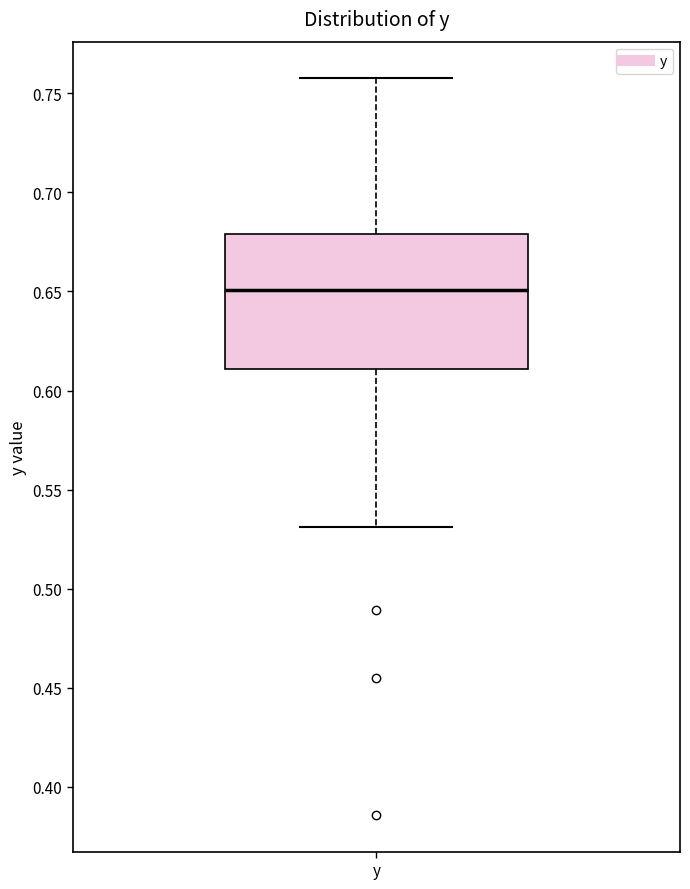

Transcribe this box plot: give where the median line is, the range the box spans, and where the two whiskers end, as read against the y-axis. The values are not printed on the chart, so give them approximately, as read against the axis.

median 0.65, box 0.61 to 0.68, whiskers 0.53 to 0.76